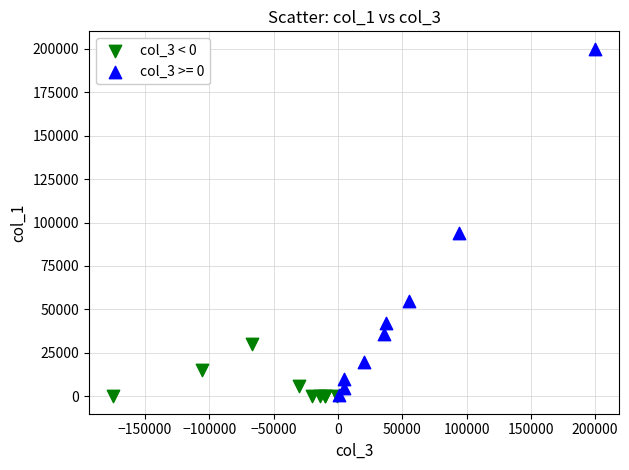

Which series has the largest Y range (max minus min)?

col_3 >= 0